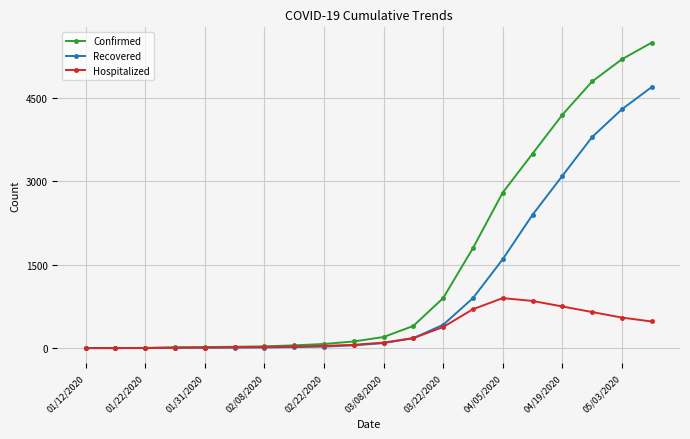

What is the difference between the maximum and minimum values in the Recovered series?

4700